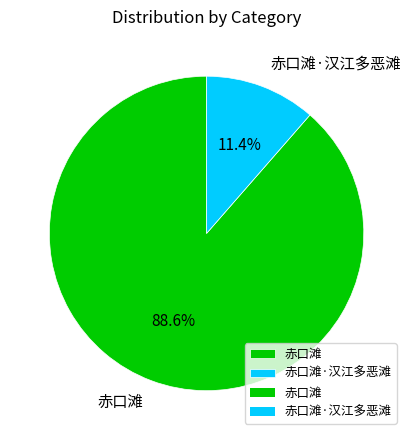

The 赤口滩 slice represents 81% of the pie. True or false?

False